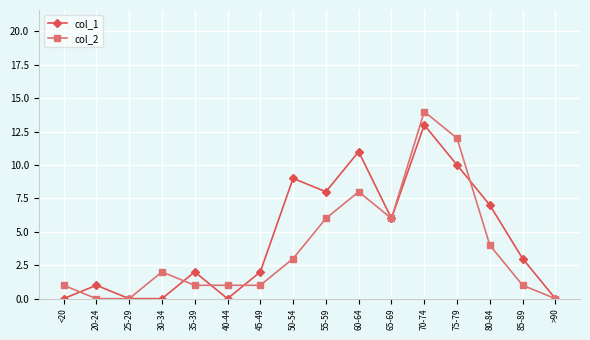

At 45-49, list the series in order from largest to smallest.

col_1, col_2